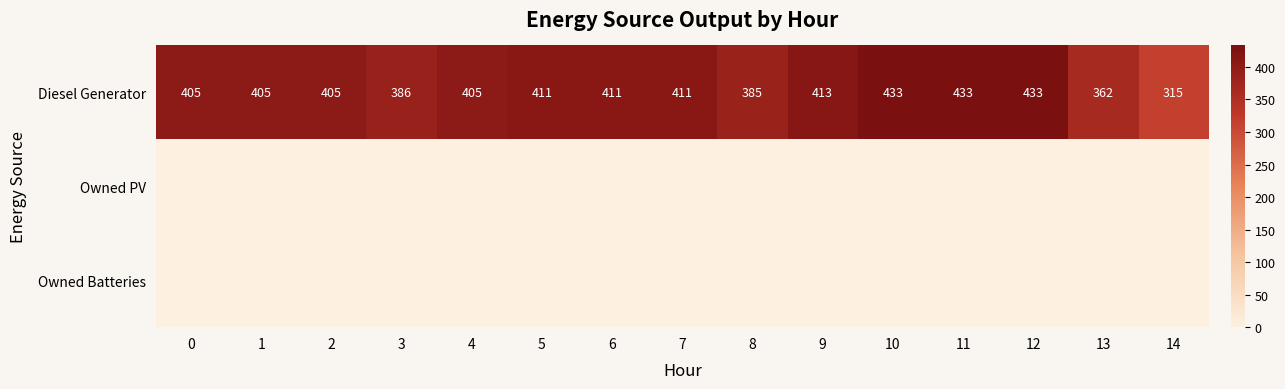

The value of Diesel Generator at 3 is 556. True or false?

False